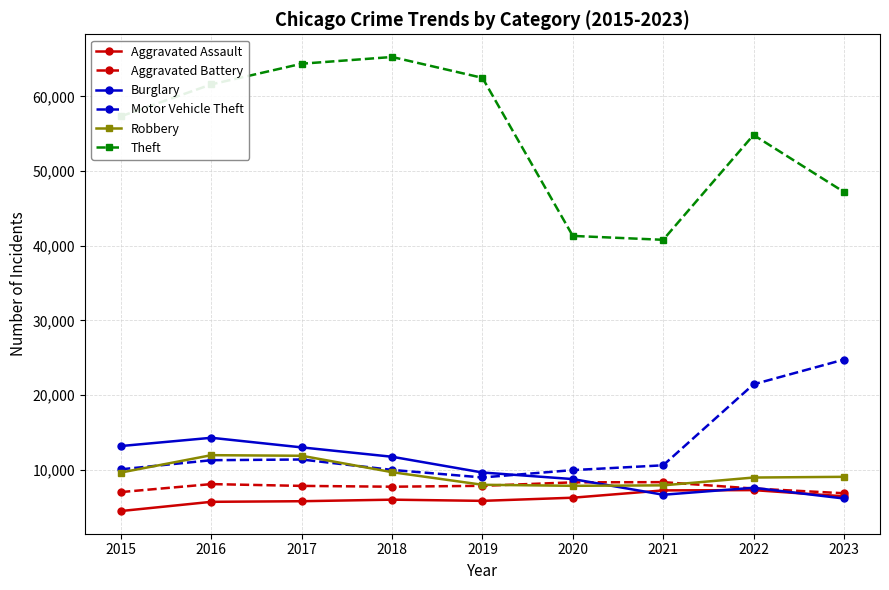

What is the total value across all series at 2020?

82479